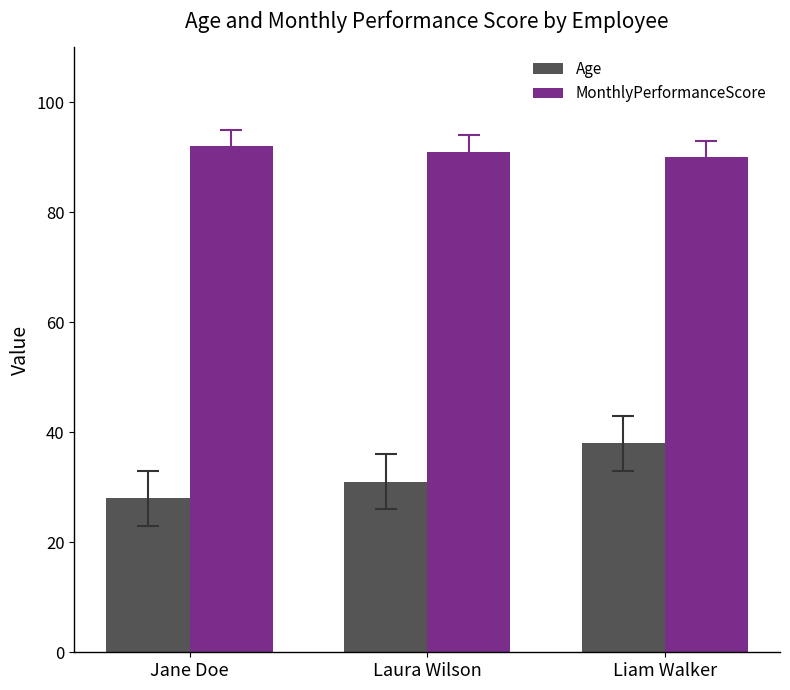

The value of MonthlyPerformanceScore at Laura Wilson is 91. True or false?

True